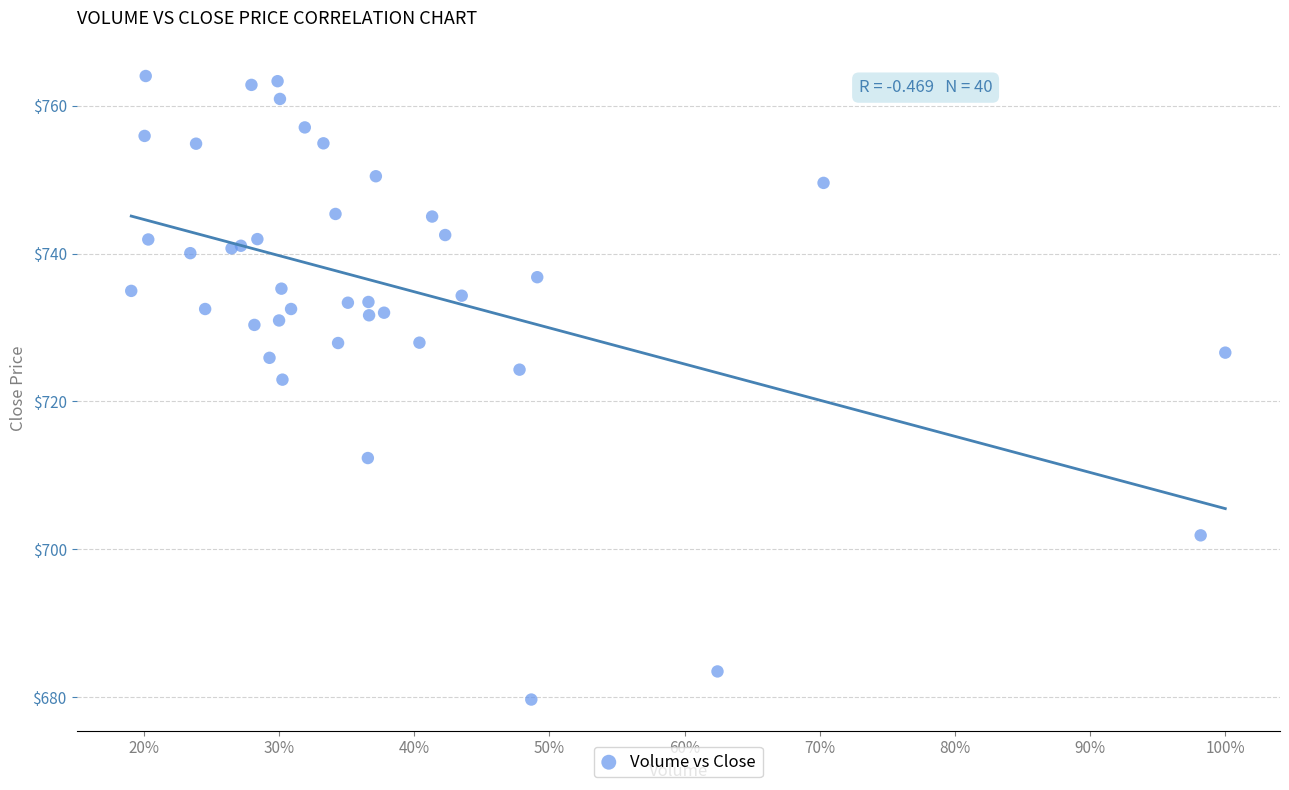

What Y value in the scatter plot is closest to 721?

723.0